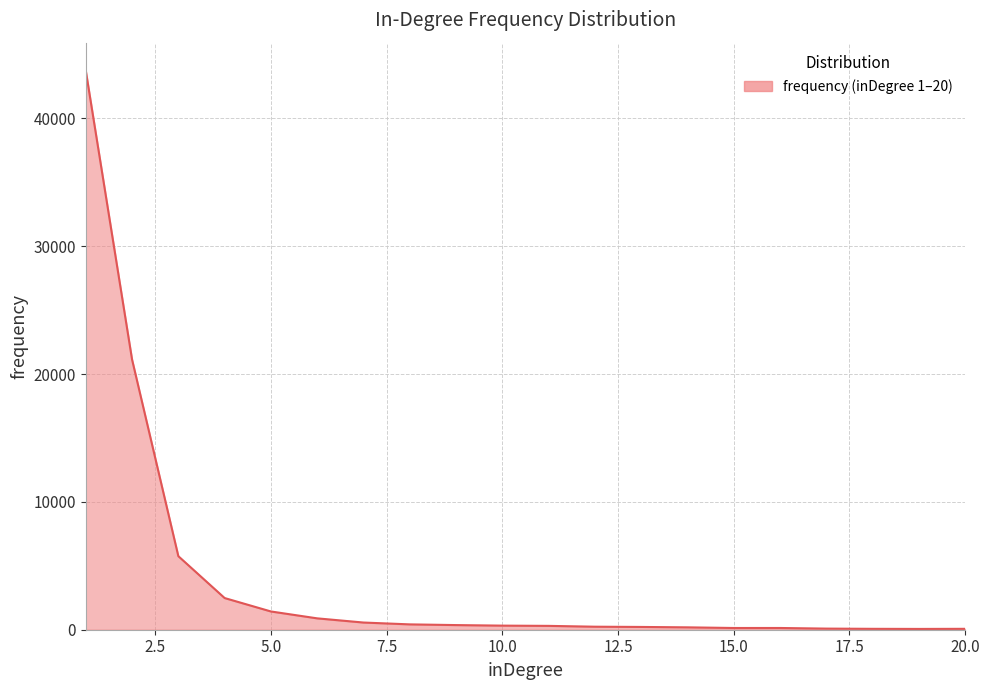

What is the maximum value shown in the chart?

43733